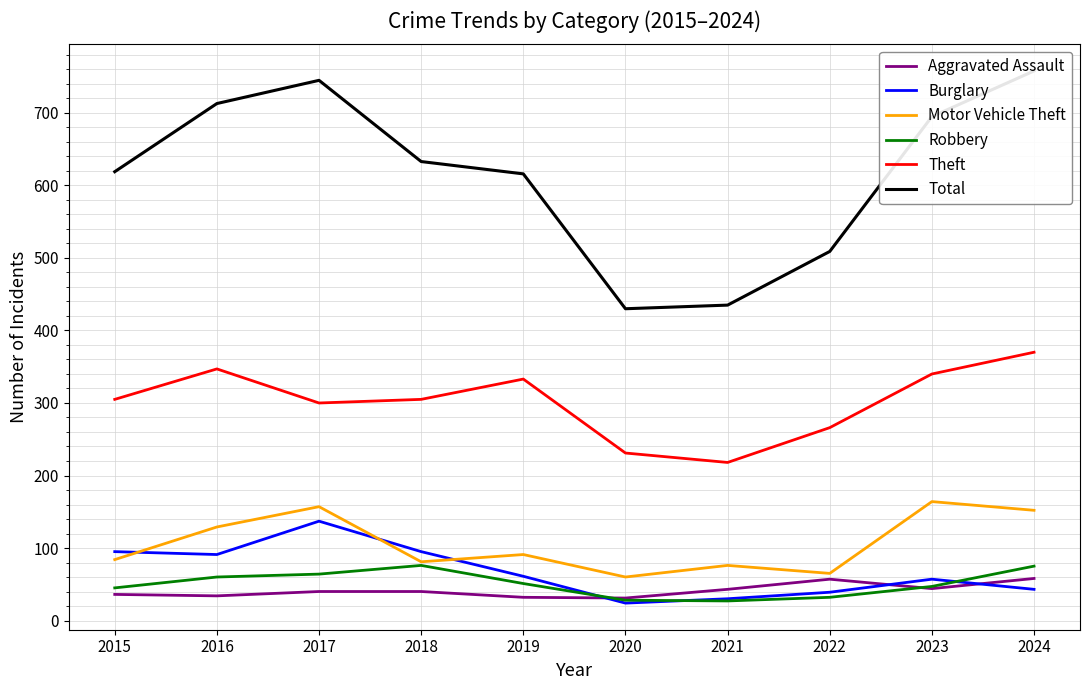

Which category has the highest value in the Robbery series?

2018